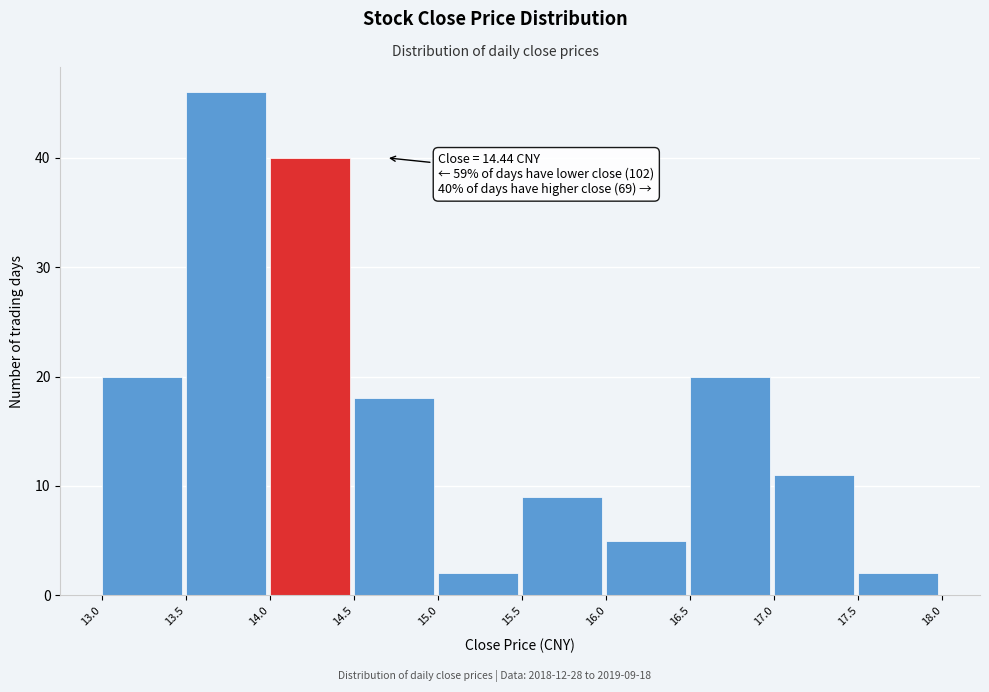

Which range on the x-axis has the tallest bar?

13.5 to 14.0